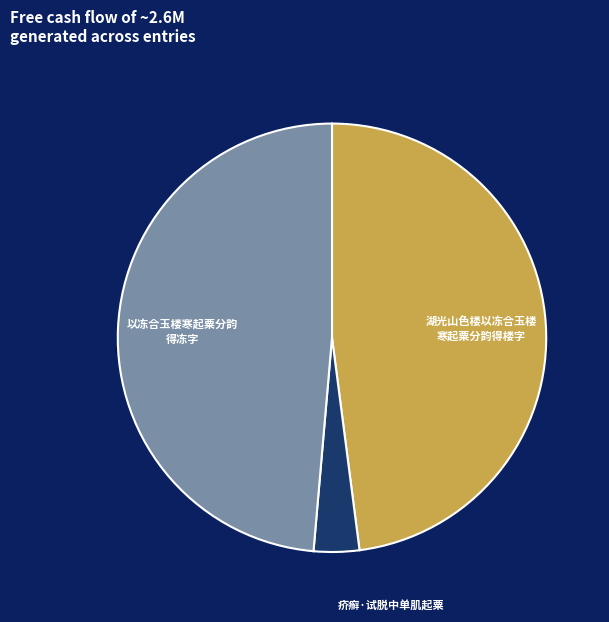

Which slice is the smallest?

疥癣·试脱中单肌起粟